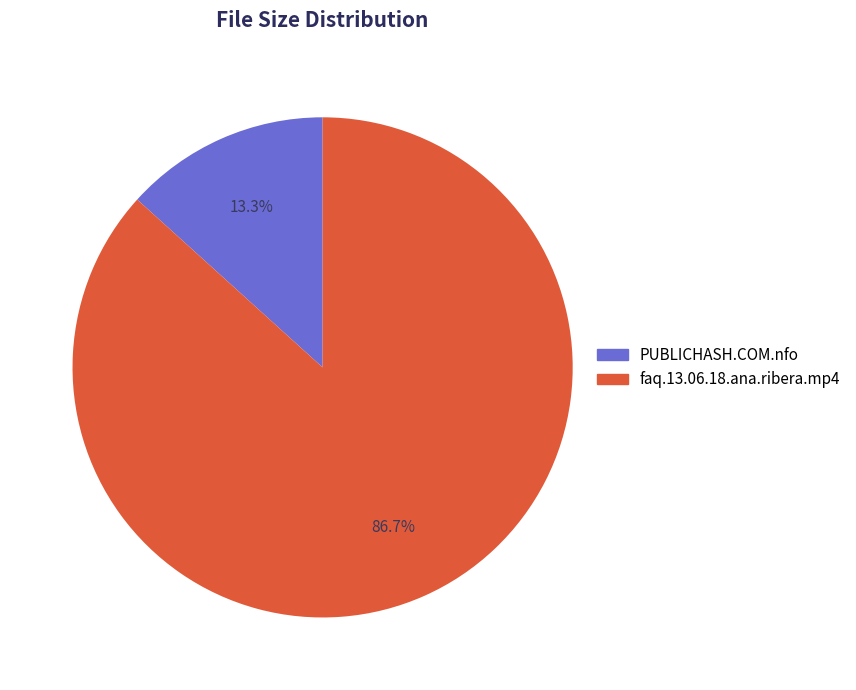

How many segments does this pie chart have?

2